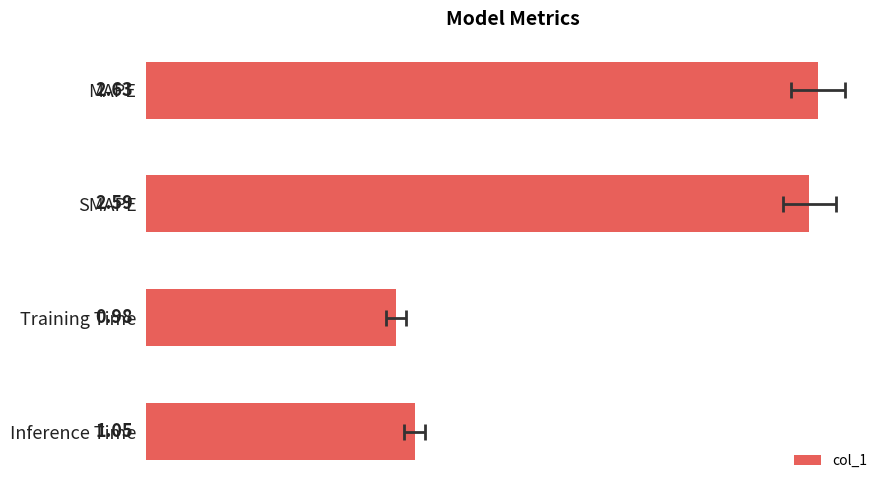

What is the difference between the maximum and second lowest values?

1.6